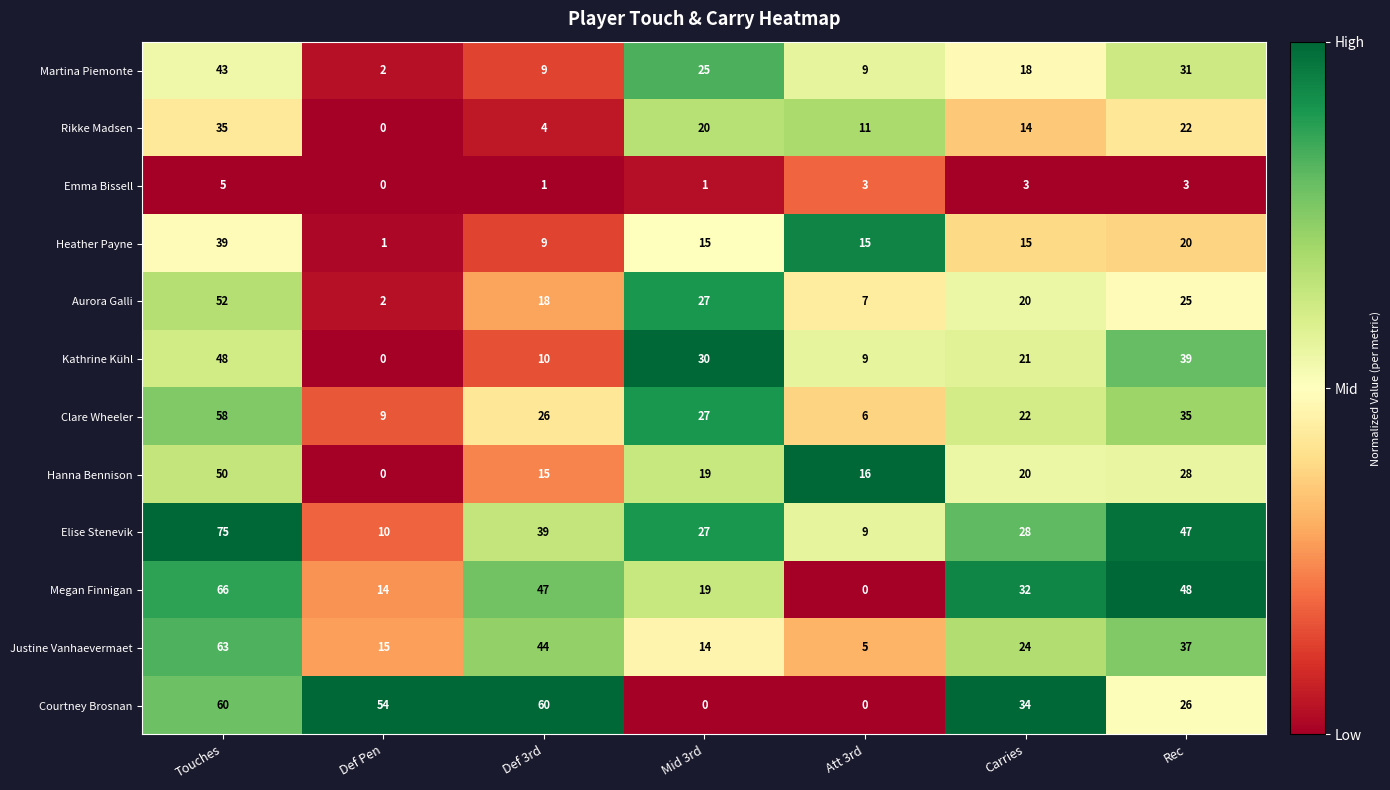

What is the difference between the highest and lowest values at Carries?

31